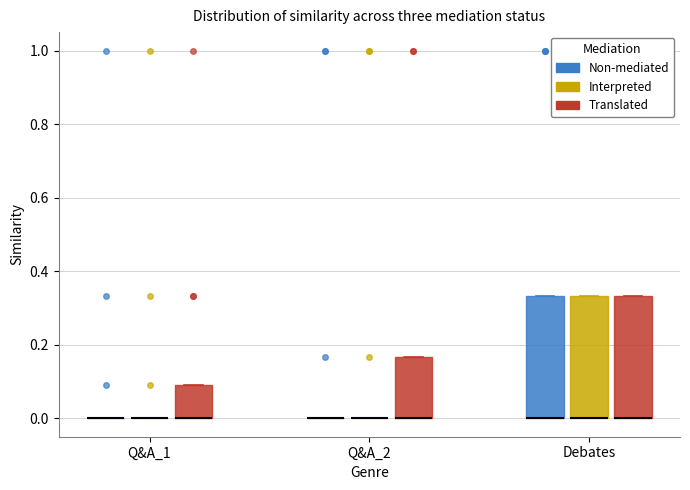

Reading left to right, read every box against the y-axis: the position of its median line, the range the box covers, and the ends of its whiskers. The values are not printed on the chart, so give them approximately, as read against the axis.

Q&A_1 (Non-mediated): box collapsed to a line at 0.00, whiskers 0.00 to 0.00
Q&A_1 (Interpreted): box collapsed to a line at 0.00, whiskers 0.00 to 0.00
Q&A_1 (Translated): median 0.00 (drawn on the box's lower edge), box 0.00 to 0.10, whiskers 0.00 to 0.10
Q&A_2 (Non-mediated): box collapsed to a line at 0.00, whiskers 0.00 to 0.00
Q&A_2 (Interpreted): box collapsed to a line at 0.00, whiskers 0.00 to 0.00
Q&A_2 (Translated): median 0.00 (drawn on the box's lower edge), box 0.00 to 0.16, whiskers 0.00 to 0.16
Debates (Non-mediated): median 0.00 (drawn on the box's lower edge), box 0.00 to 0.34, whiskers 0.00 to 0.34
Debates (Interpreted): median 0.00 (drawn on the box's lower edge), box 0.00 to 0.34, whiskers 0.00 to 0.34
Debates (Translated): median 0.00 (drawn on the box's lower edge), box 0.00 to 0.34, whiskers 0.00 to 0.34